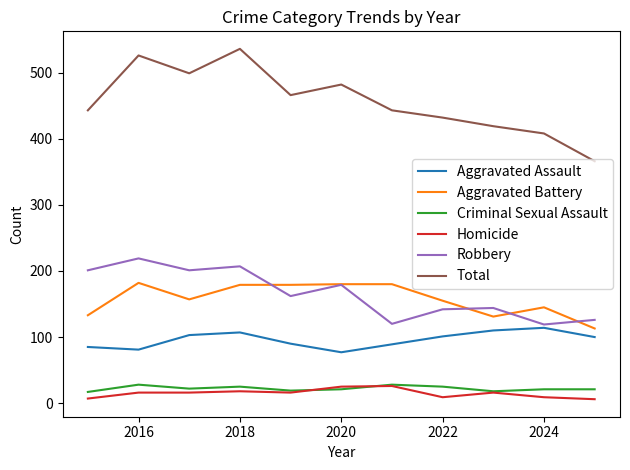

Is this an area chart (filled region under the line)?

No